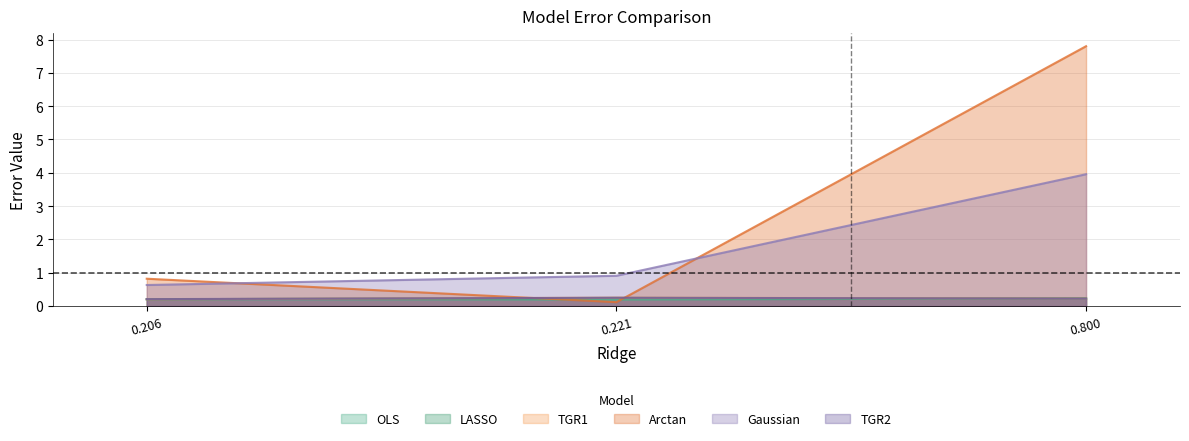

Between 0.800 and 0.206, which is larger?

0.800